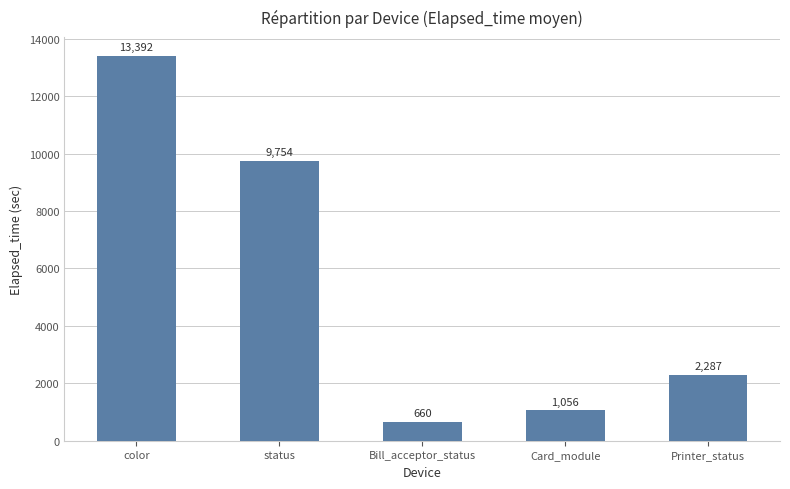

Rank the categories by value from lowest to highest.

Bill_acceptor_status, Card_module, Printer_status, status, color